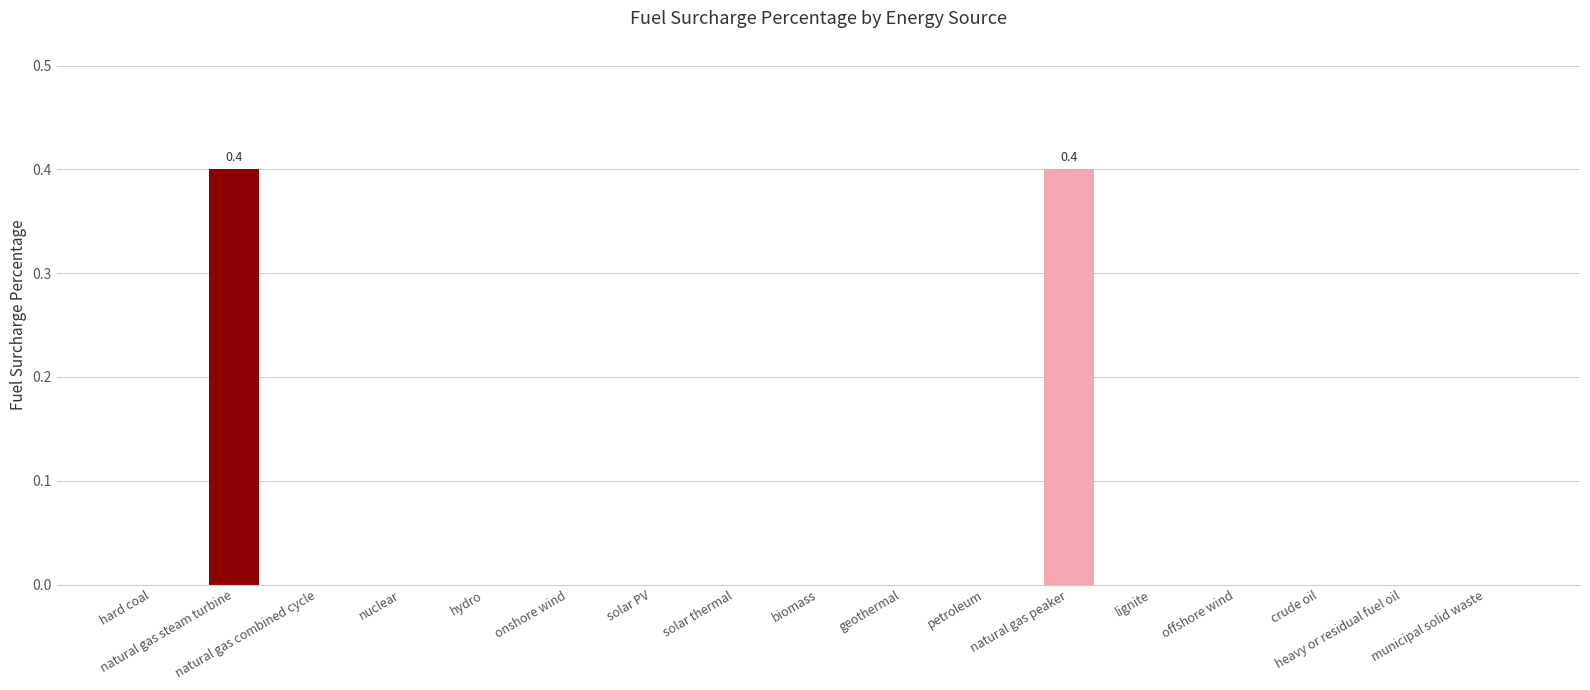

What is the approximate value at natural gas steam turbine?

0.4